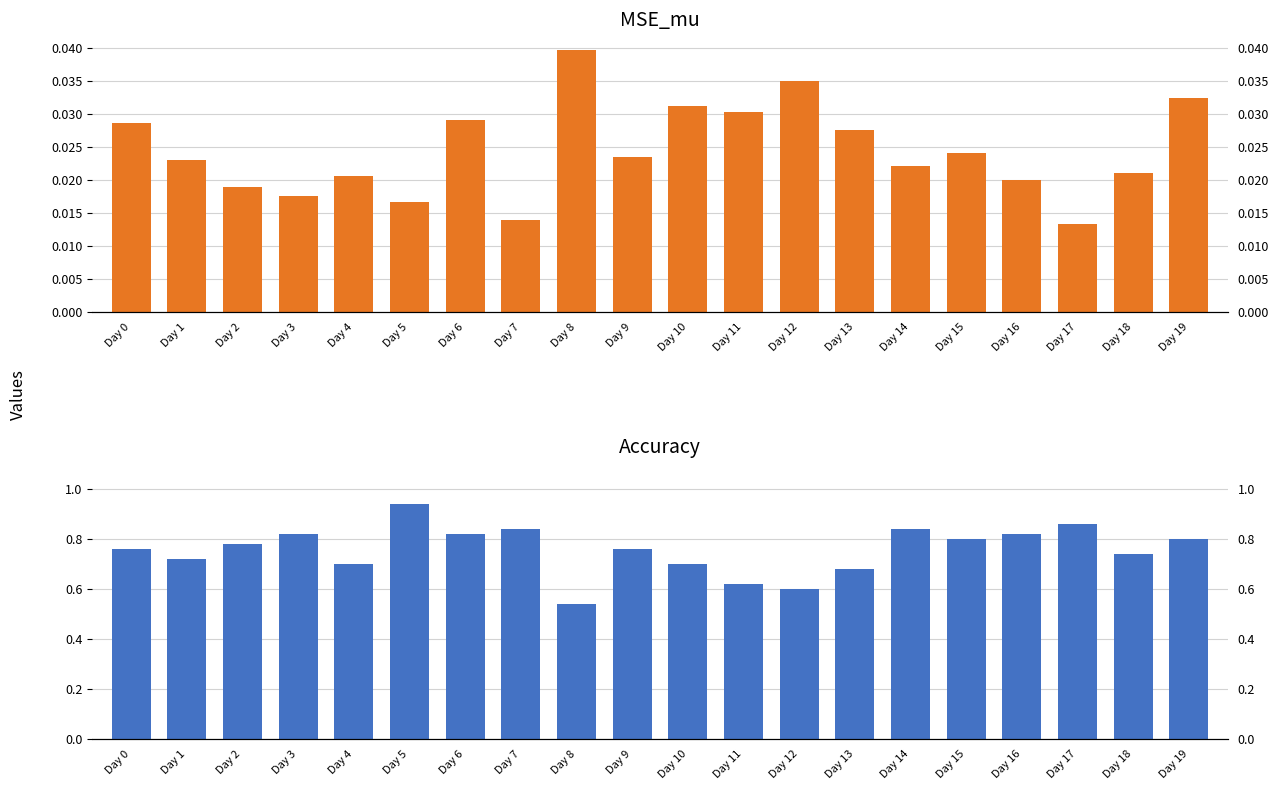

Reading left to right, transcribe all the data shown in this chart.

MSE_mu: Day 0=0.0	Day 1=0.0	Day 2=0.0	Day 3=0.0	Day 4=0.0	Day 5=0.0	Day 6=0.0	Day 7=0.0	Day 8=0.0	Day 9=0.0	Day 10=0.0	Day 11=0.0	Day 12=0.0	Day 13=0.0	Day 14=0.0	Day 15=0.0	Day 16=0.0	Day 17=0.0	Day 18=0.0	Day 19=0.0
Accuracy: Day 0=0.8	Day 1=0.7	Day 2=0.8	Day 3=0.8	Day 4=0.7	Day 5=0.9	Day 6=0.8	Day 7=0.8	Day 8=0.5	Day 9=0.8	Day 10=0.7	Day 11=0.6	Day 12=0.6	Day 13=0.7	Day 14=0.8	Day 15=0.8	Day 16=0.8	Day 17=0.9	Day 18=0.7	Day 19=0.8